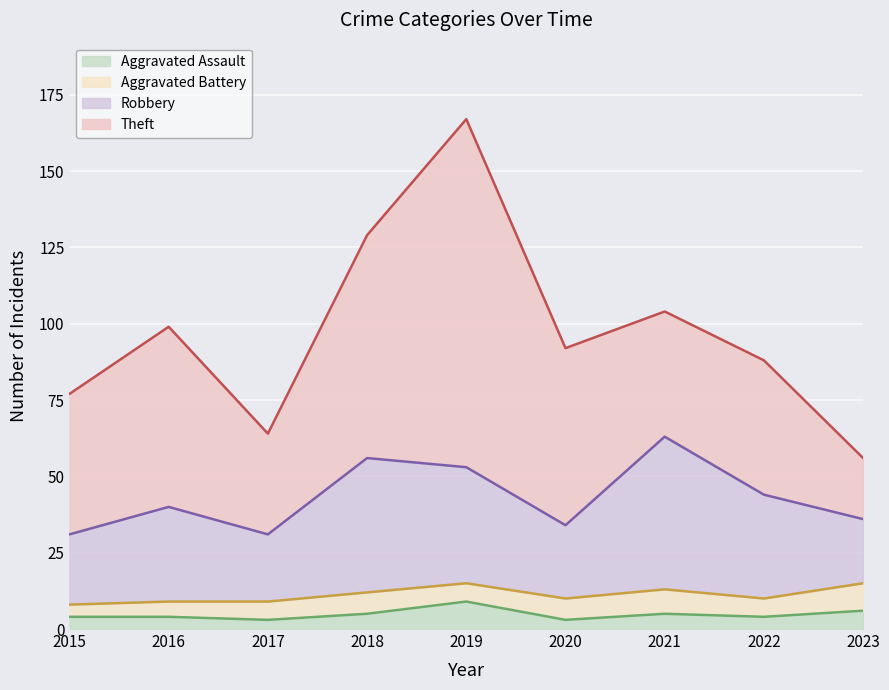

Reading left to right, extract all data points from this chart.

Aggravated Assault: 2015=4	2016=4	2017=3	2018=5	2019=9	2020=3	2021=5	2022=4	2023=6
Aggravated Battery: 2015=4	2016=5	2017=6	2018=7	2019=6	2020=7	2021=8	2022=6	2023=9
Robbery: 2015=23	2016=31	2017=22	2018=44	2019=38	2020=24	2021=50	2022=34	2023=21
Theft: 2015=46	2016=59	2017=33	2018=73	2019=114	2020=58	2021=41	2022=44	2023=20